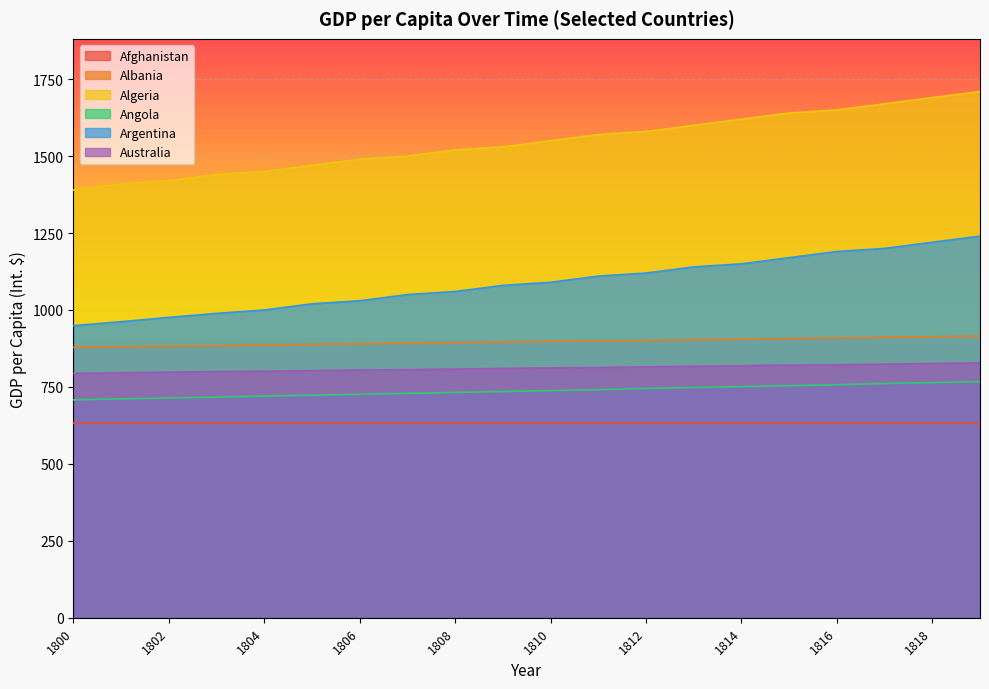

What is the total value across all series at 1806?

5575